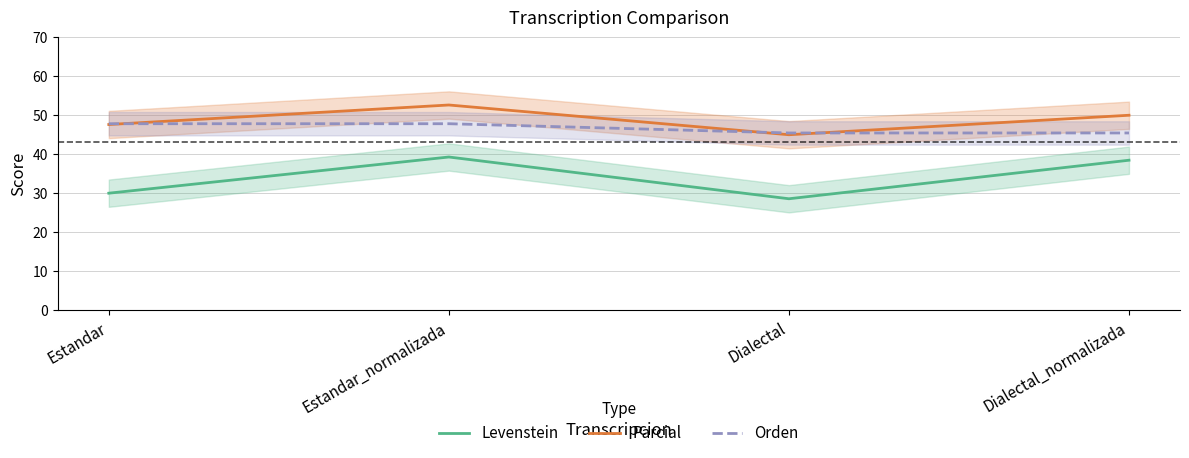

True or false: Parcial has a value of 52.6 at Estandar_normalizada.

True